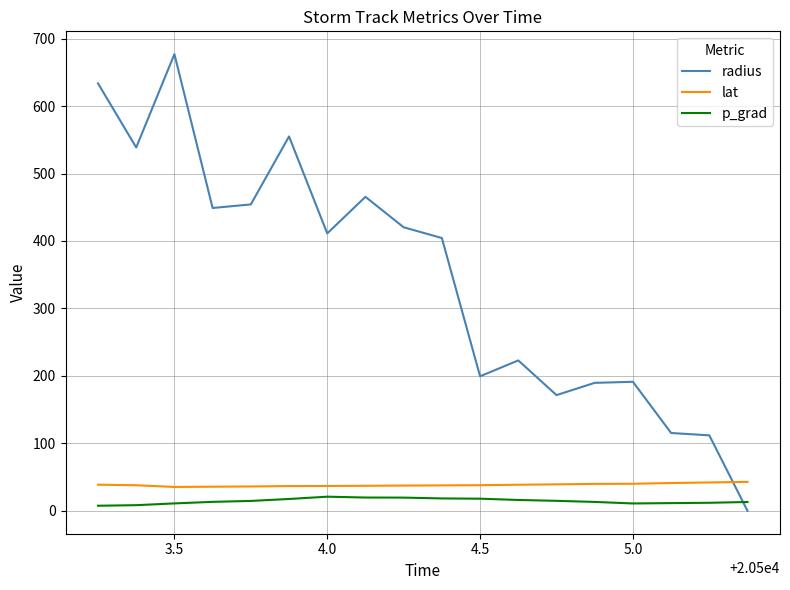

Which series has the largest range (max minus min)?

radius